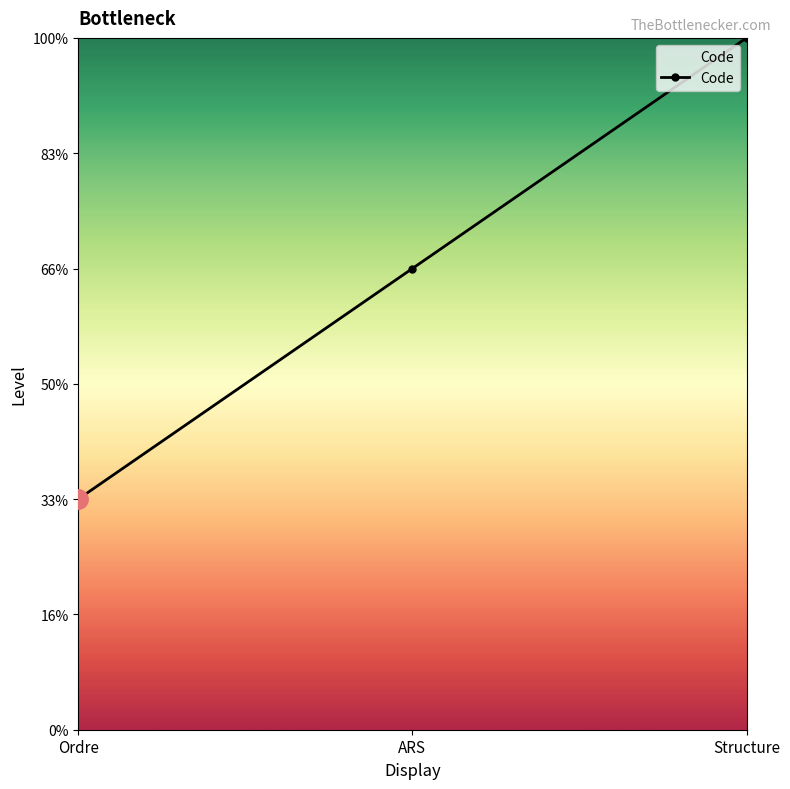

Rank the categories by value from highest to lowest.

Structure, ARS, Ordre